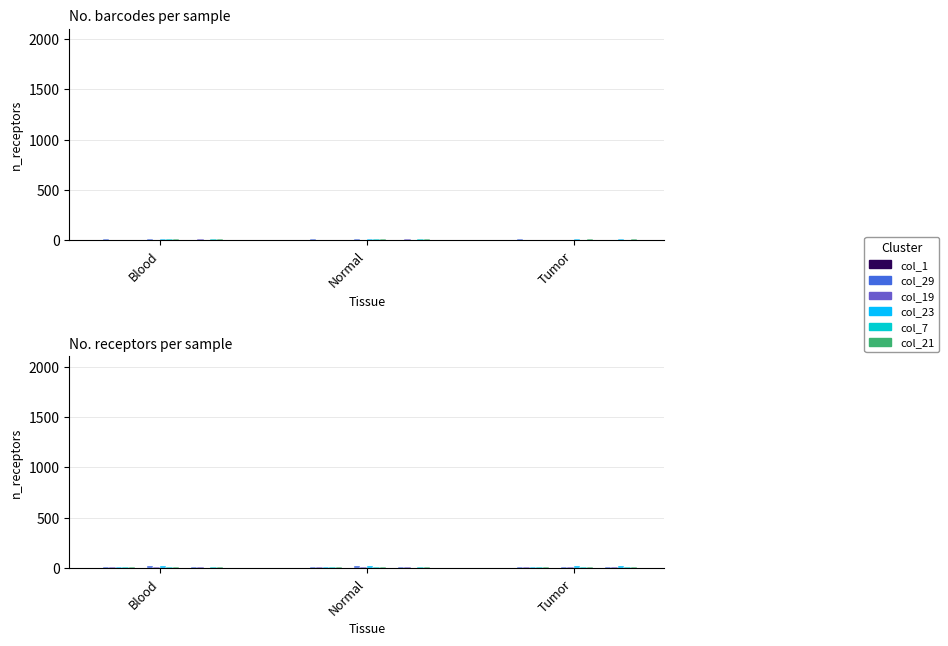

Reading right to left, list all the values displayed in this chart.

col_1: 2	2	2	1	2	2	1	2	2	1
col_29: 7	7	7	11	7	15	11	7	15	11
col_19: 5	5	5	5	13	6	5	13	6	5
col_23: 14	14	14	7	1	14	7	1	14	7
col_7: 4	4	4	4	9	10	4	9	10	4
col_21: 12	12	12	4	10	12	4	10	12	4